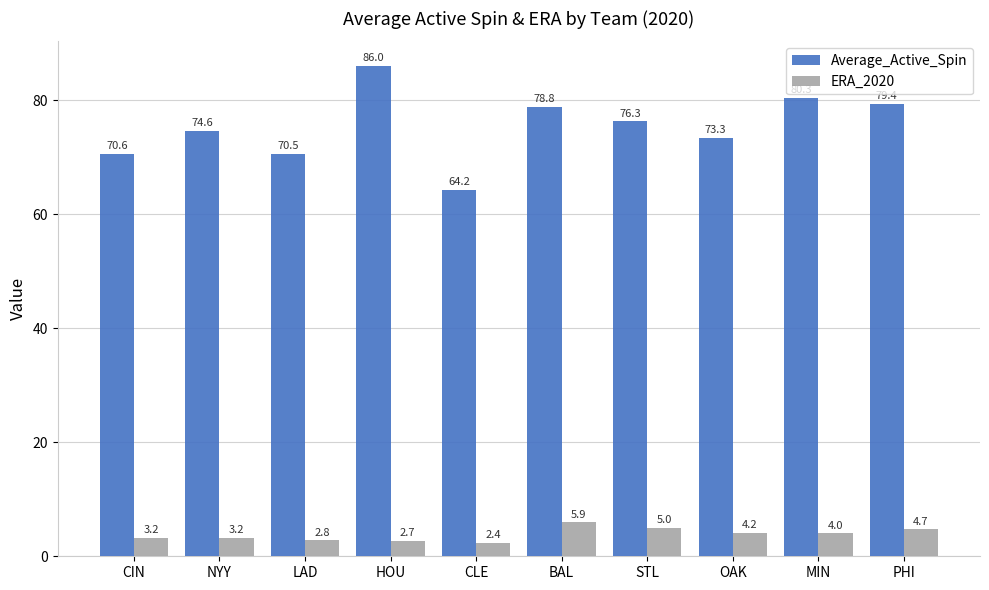

What is the greatest value displayed?

86.0